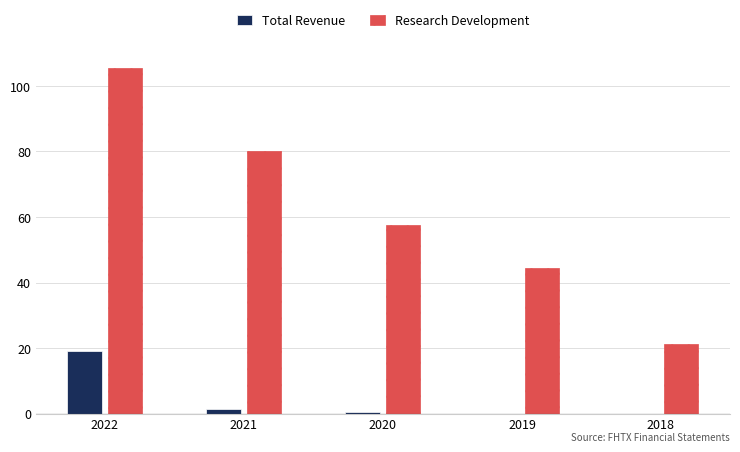

The Total Revenue series shows 0.0 at 2019. True or false?

True